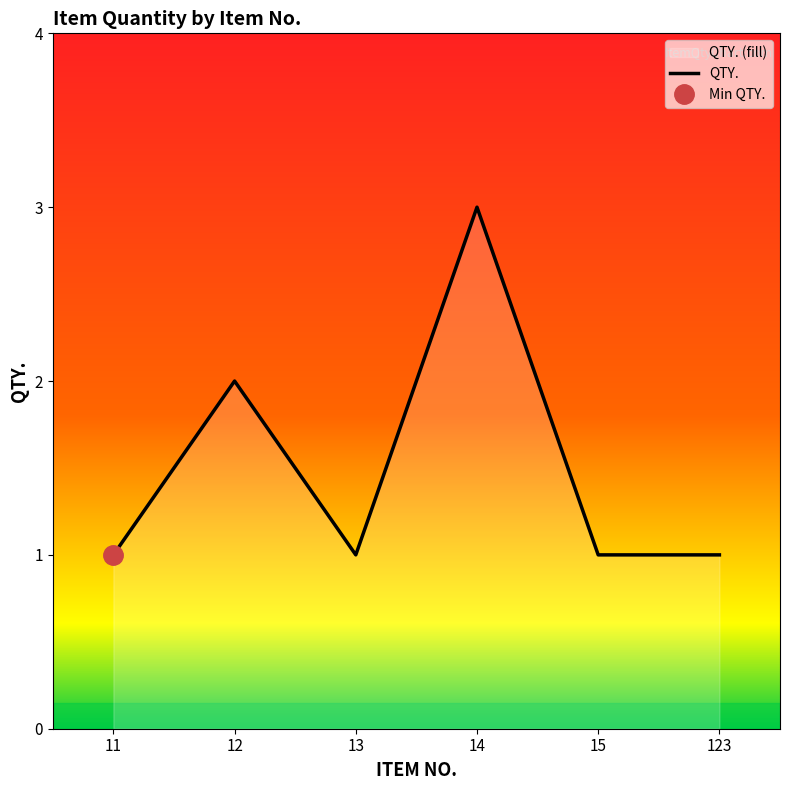

Reading left to right, list all the values displayed in this chart.

11=1	12=2	13=1	14=3	15=1	123=1